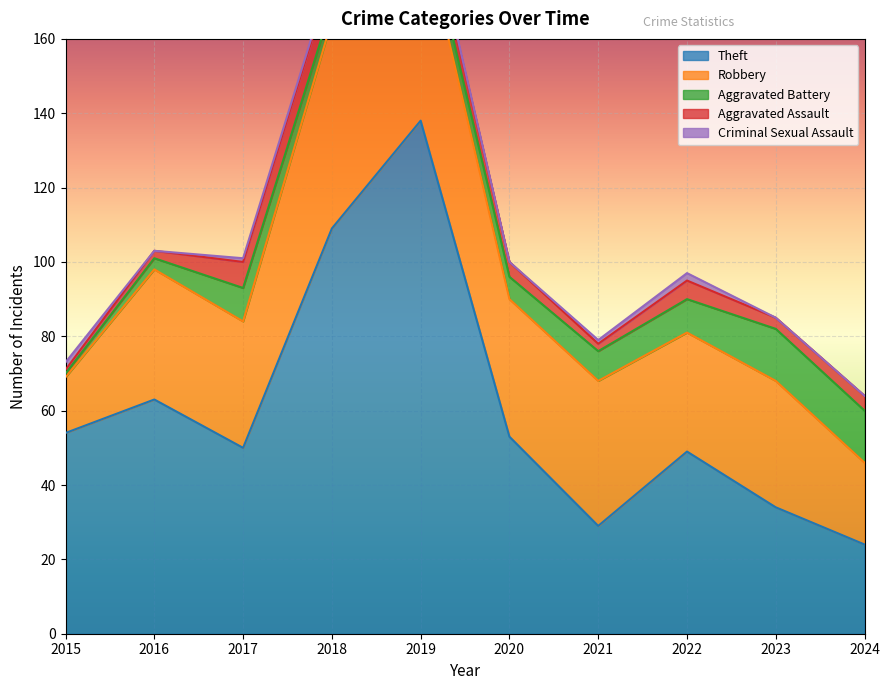

Read the Aggravated Battery value at 2017, to the nearest 5.

10